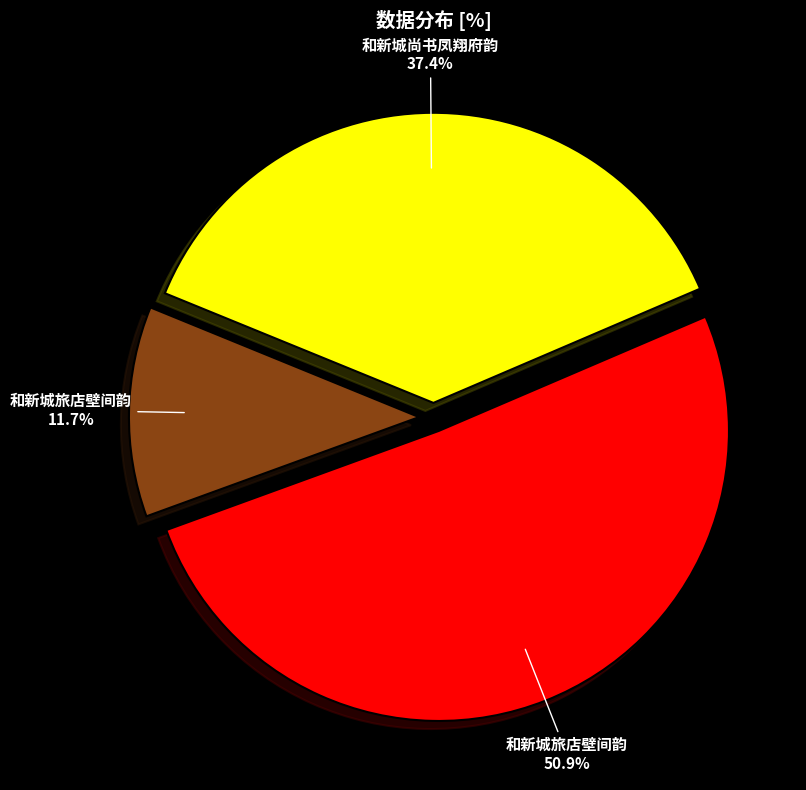

Is there any slice that represents more than half of the pie?

Yes